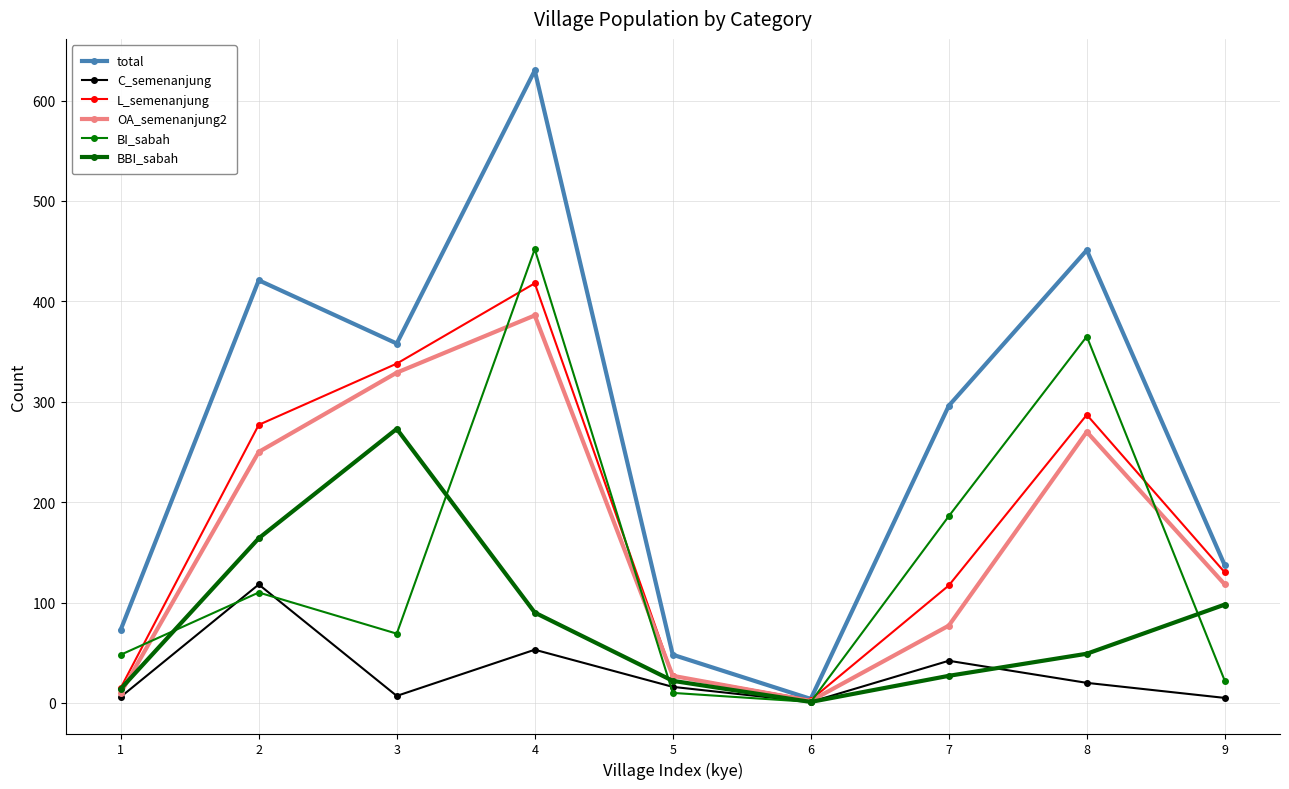

What is the difference between the maximum and second lowest values in the L_semenanjung series?

403